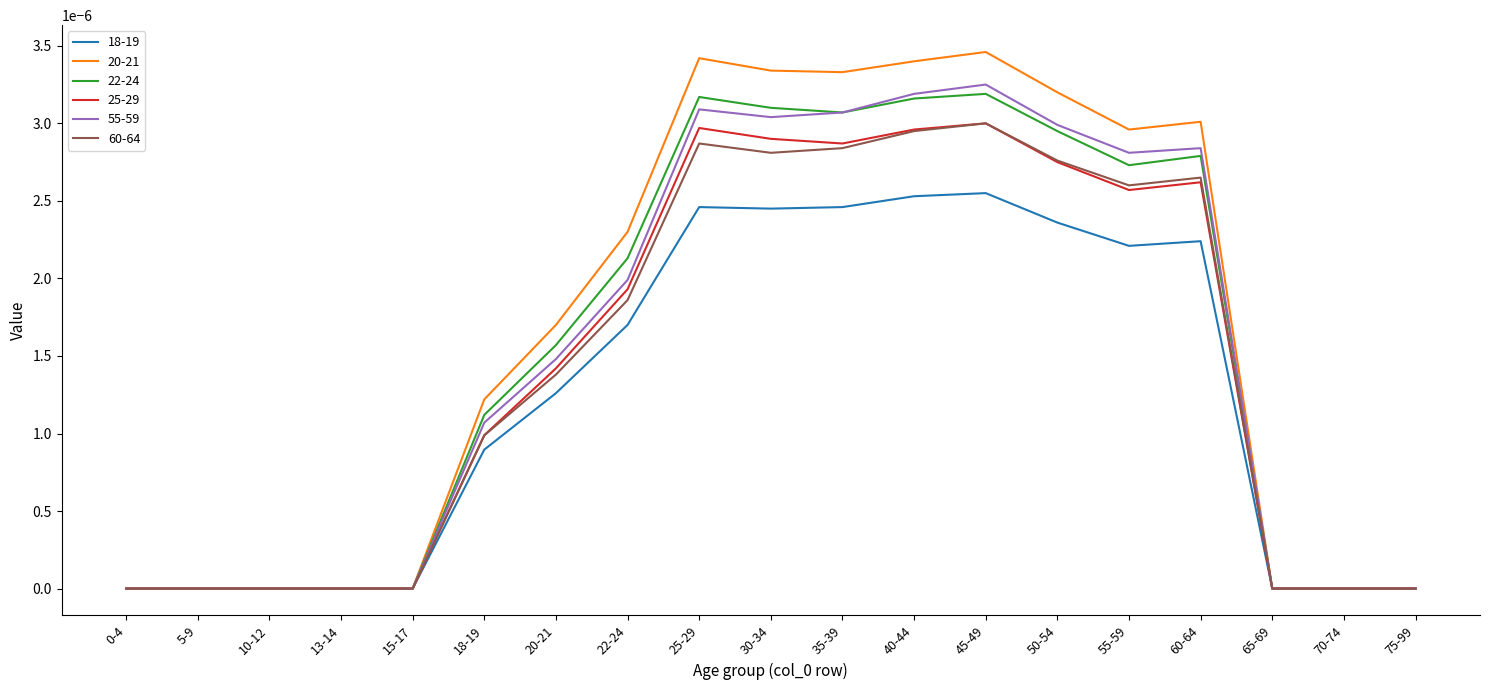

Is the value of 60-64 at 75-99 greater than the value of 25-29 at 18-19?

No